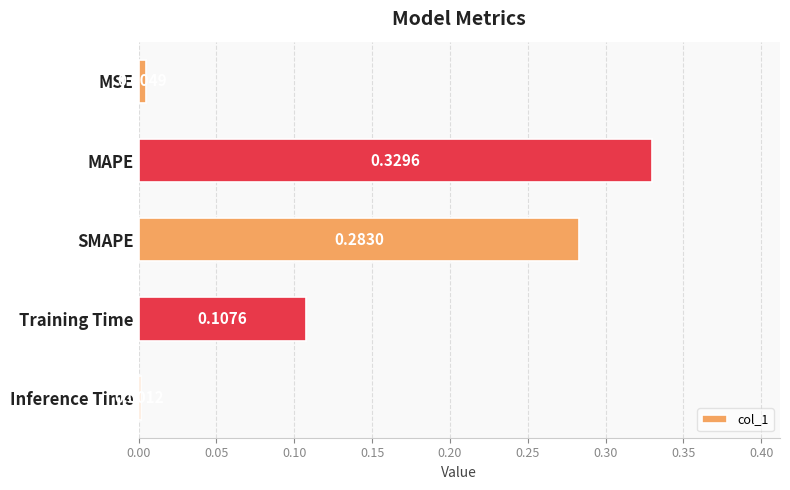

Which label corresponds to the largest value in the chart?

MAPE